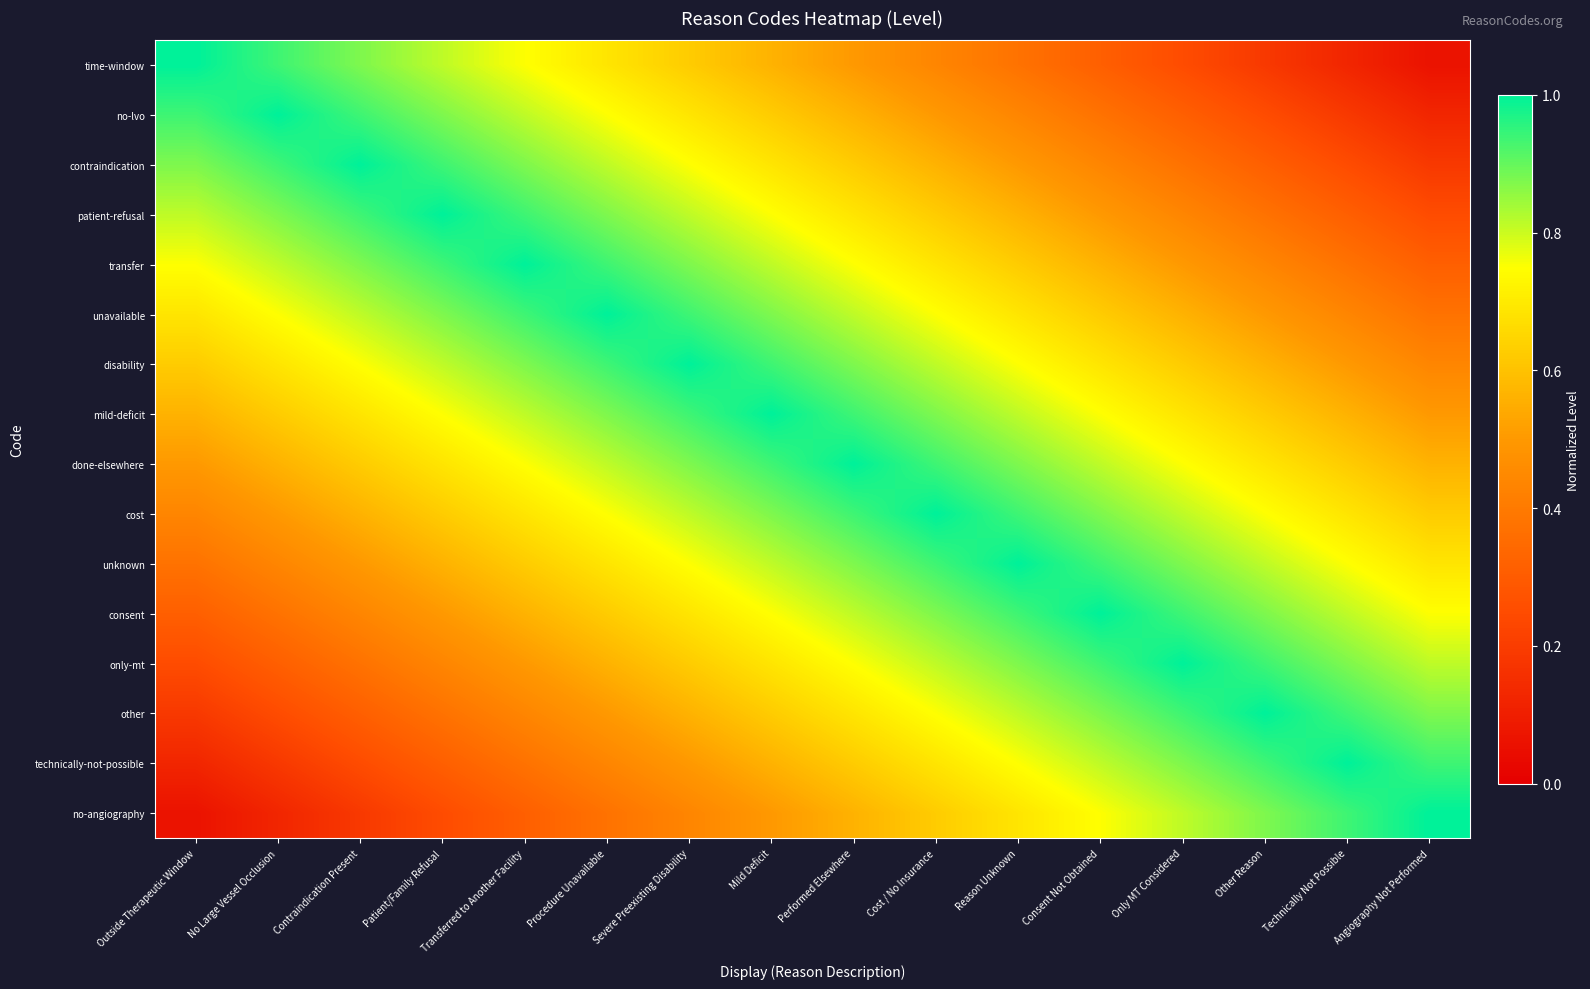

At how many categories does at least one series exceed 0?

16